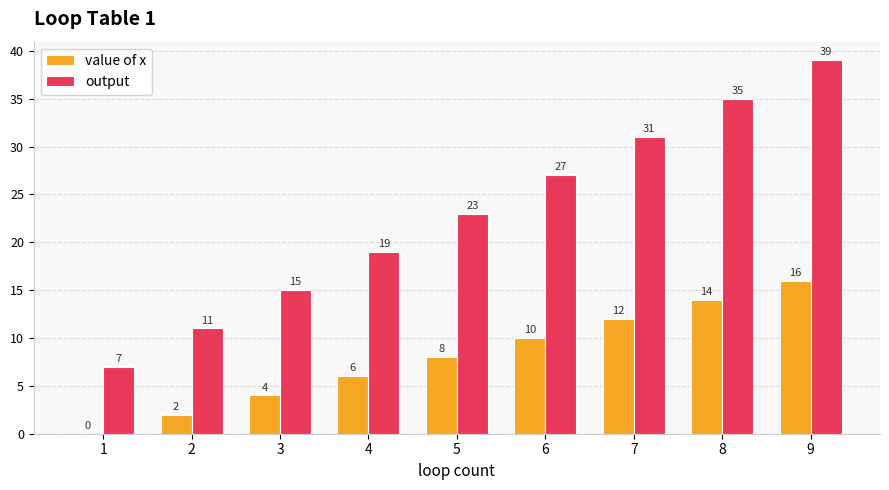

What is the average value of the output series?

23